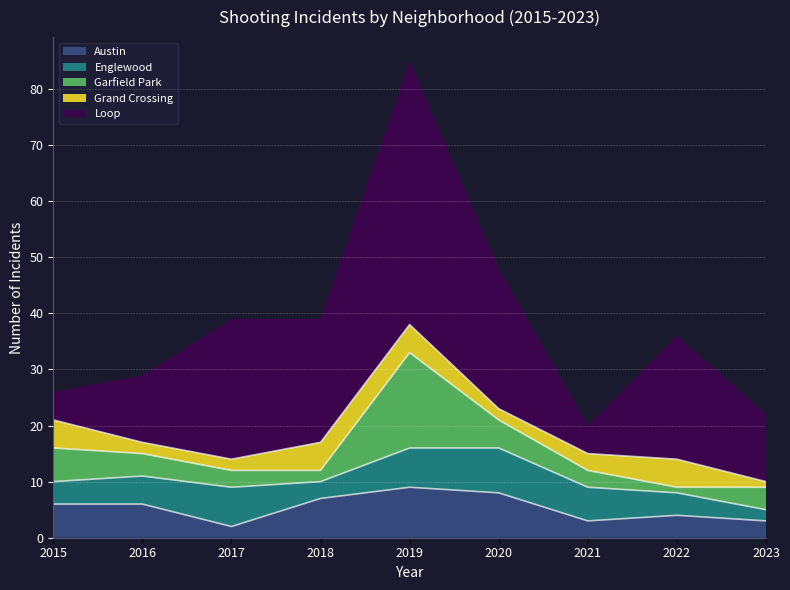

Is it true that Garfield Park equals 2 at 2018?

True